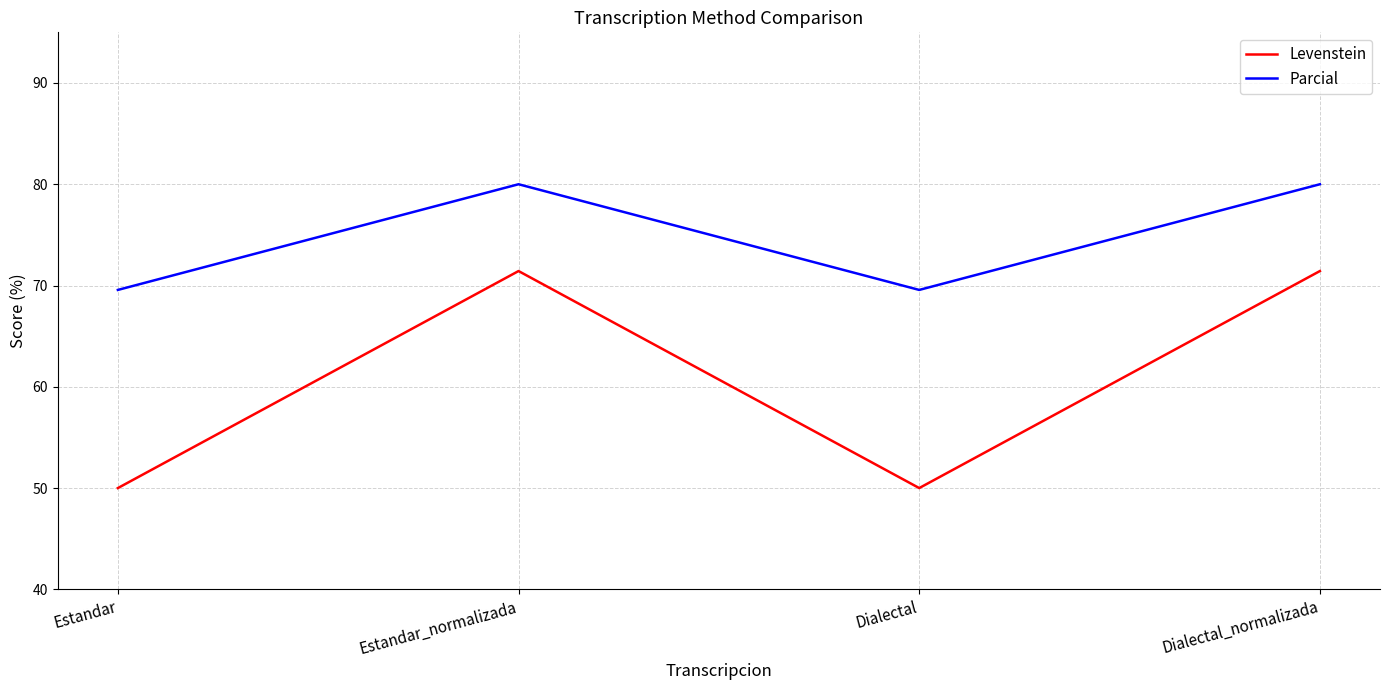

What is the maximum value for Levenstein?

71.4